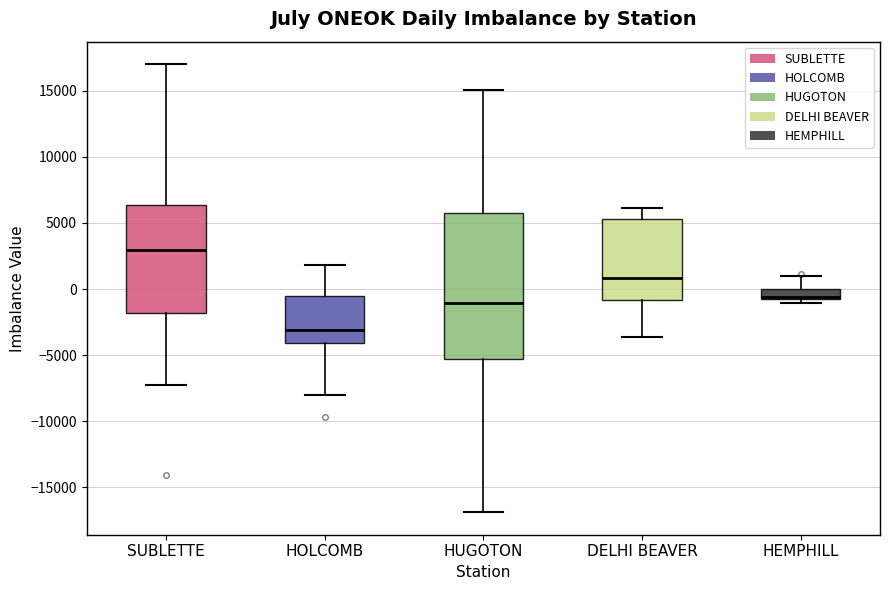

Comparing the boxes themselves (not the whiskers), which one is the tallest?

HUGOTON